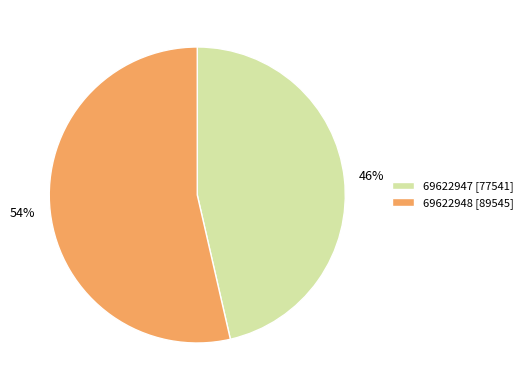

To the nearest percent, what is the combined percentage of 69622948 [89545] and 69622947 [77541]?

100%